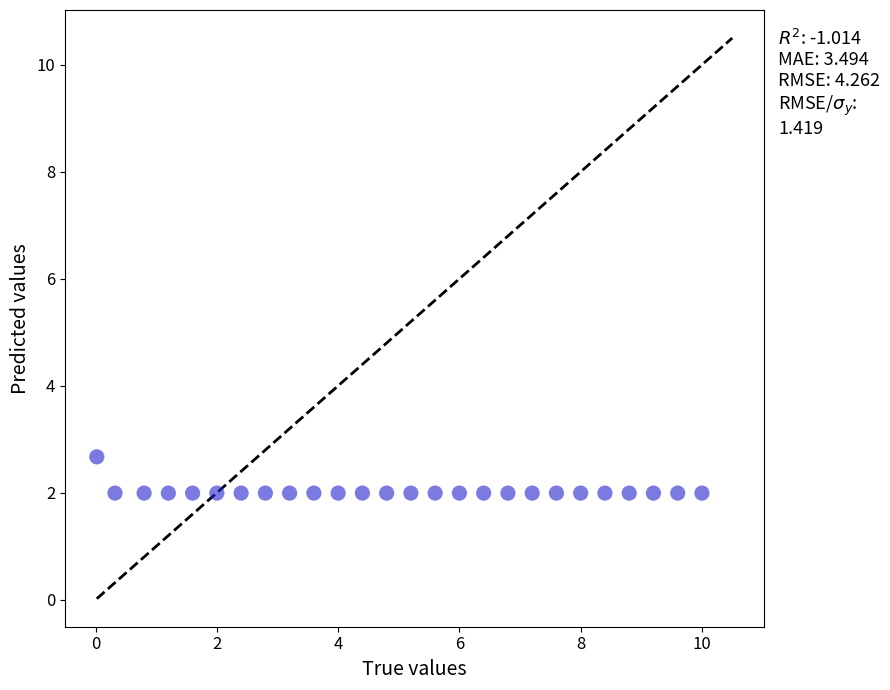

What is the range of Y values (max minus min)?

0.7